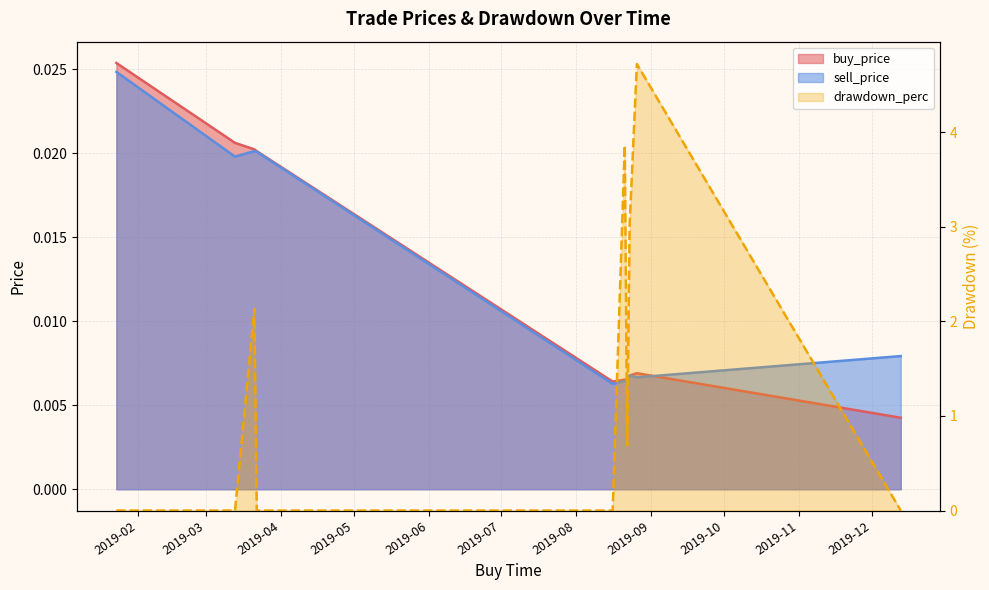

Count the sell_price values in the range 0 to 1.

10